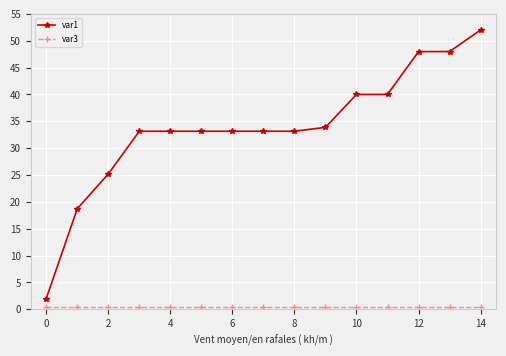

What is the difference between the maximum and minimum values in the var1 series?

50.0